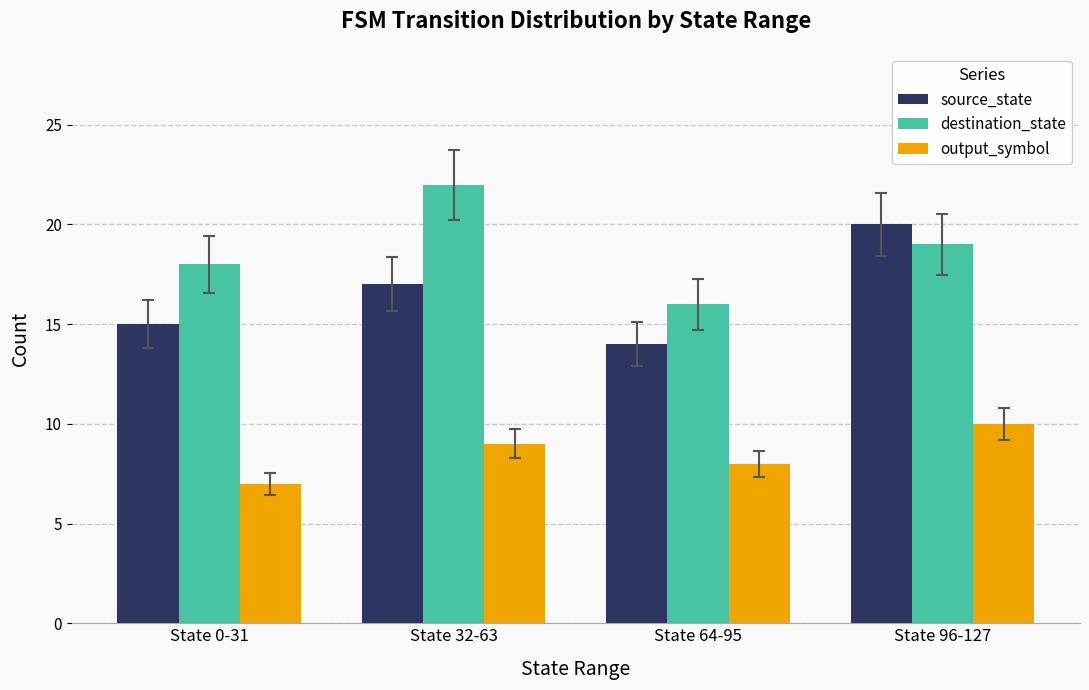

Is it true that destination_state equals 7 at State 64-95?

False